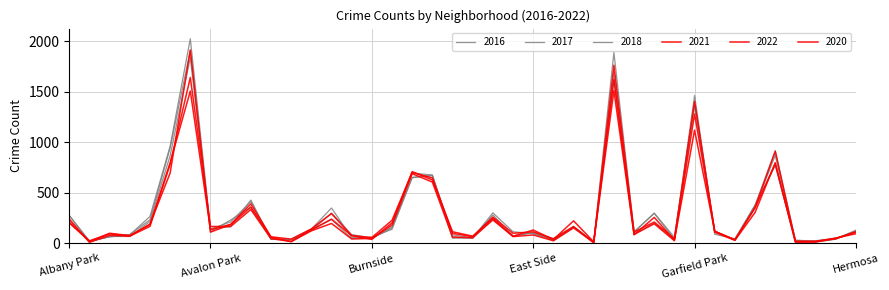

Is this an area chart (filled region under the line)?

No